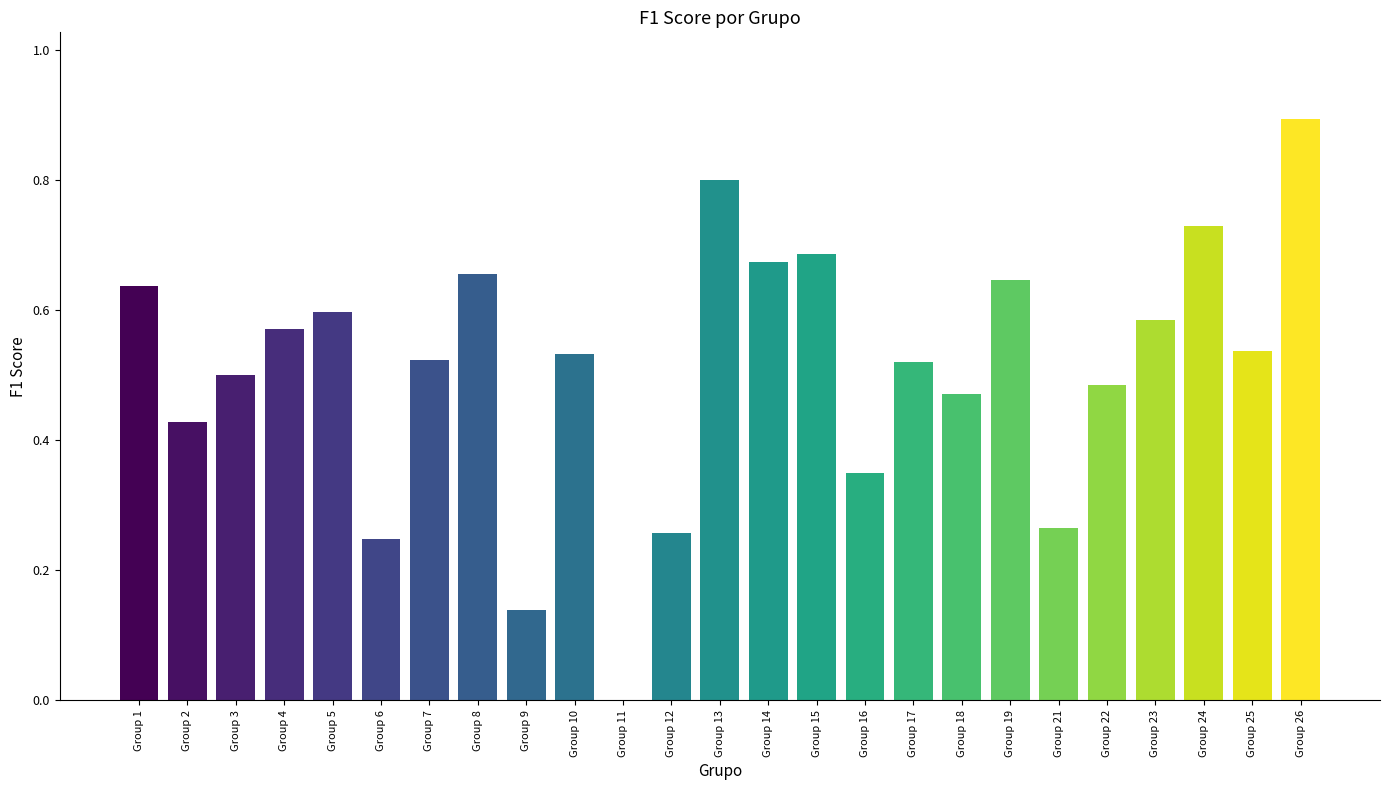

What is the maximum value shown in the chart?

0.9